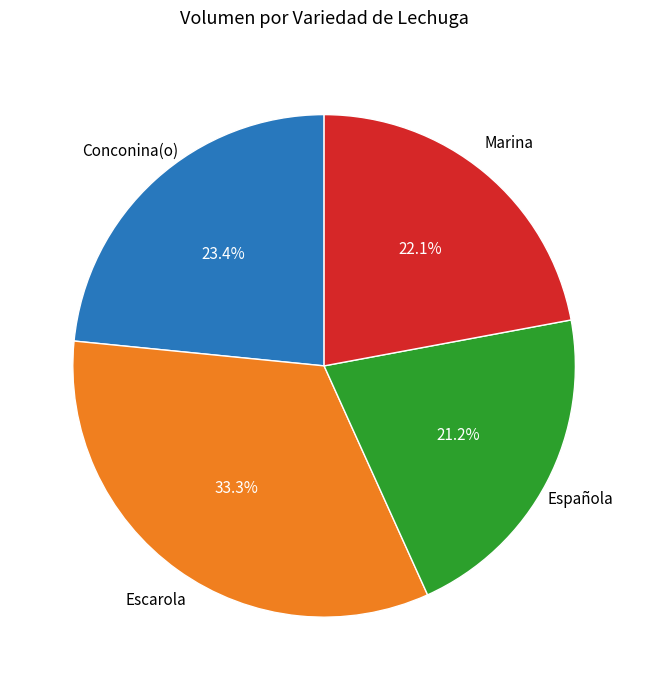

Is Marina the majority of the pie?

No